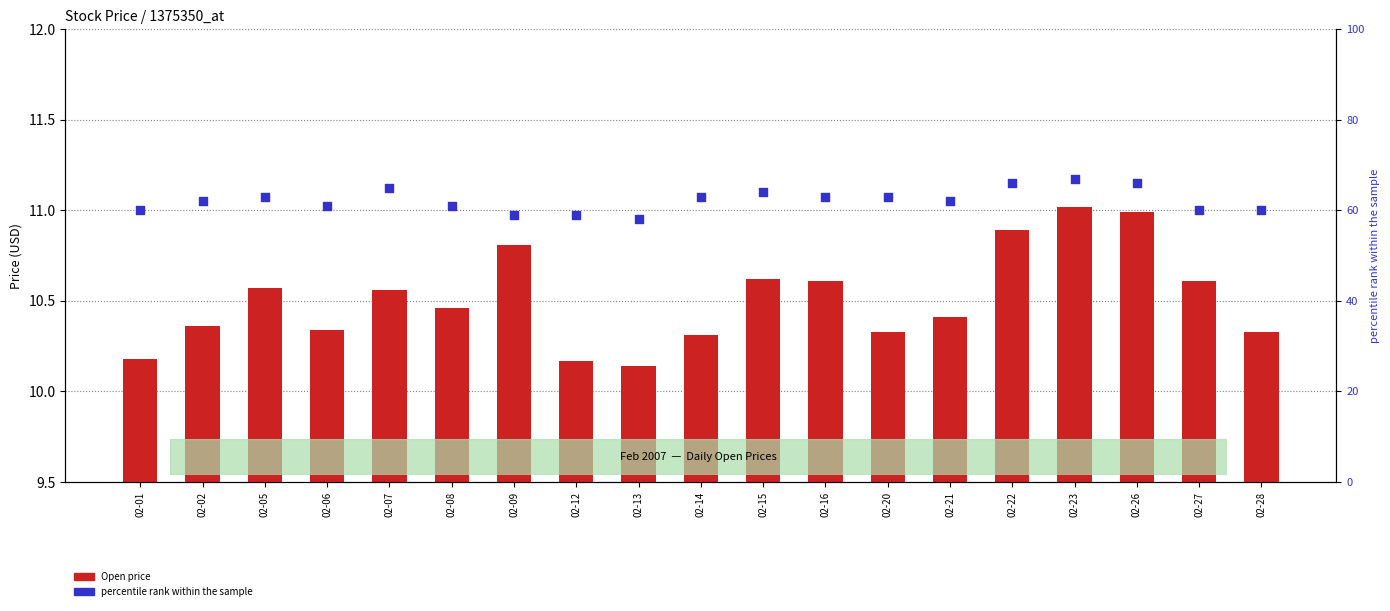

Which series reaches the maximum Y coordinate?

percentile rank within the sample